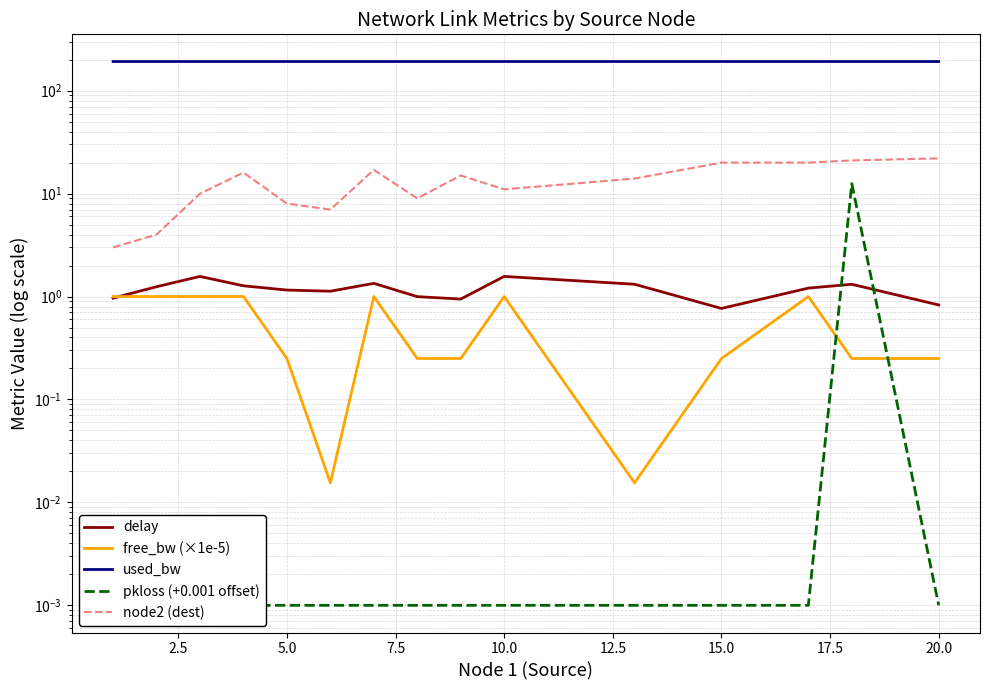

True or false: node2 (dest) and pkloss (+0.001 offset) intersect in this chart.

False